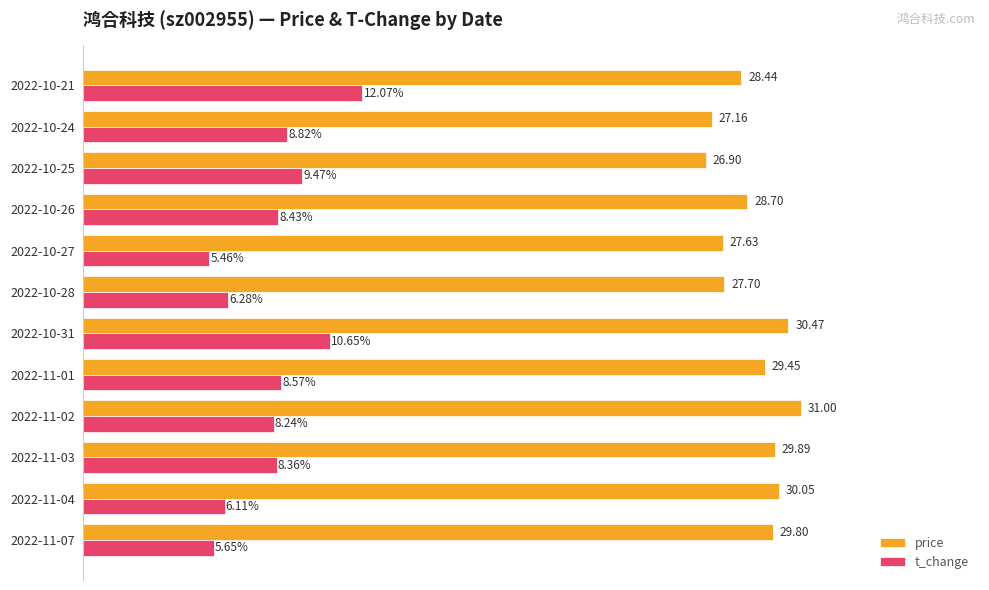

Between 2022-10-31 and 2022-10-26, which series saw the biggest shift?

t_change